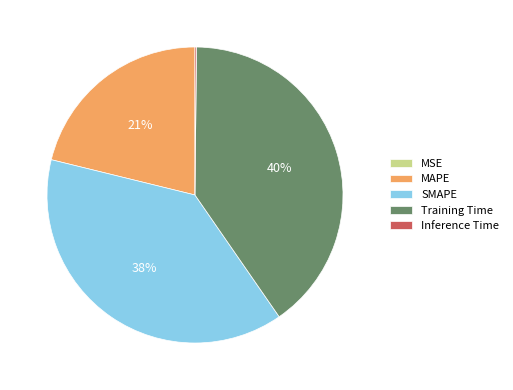

Is there any slice that represents more than half of the pie?

No